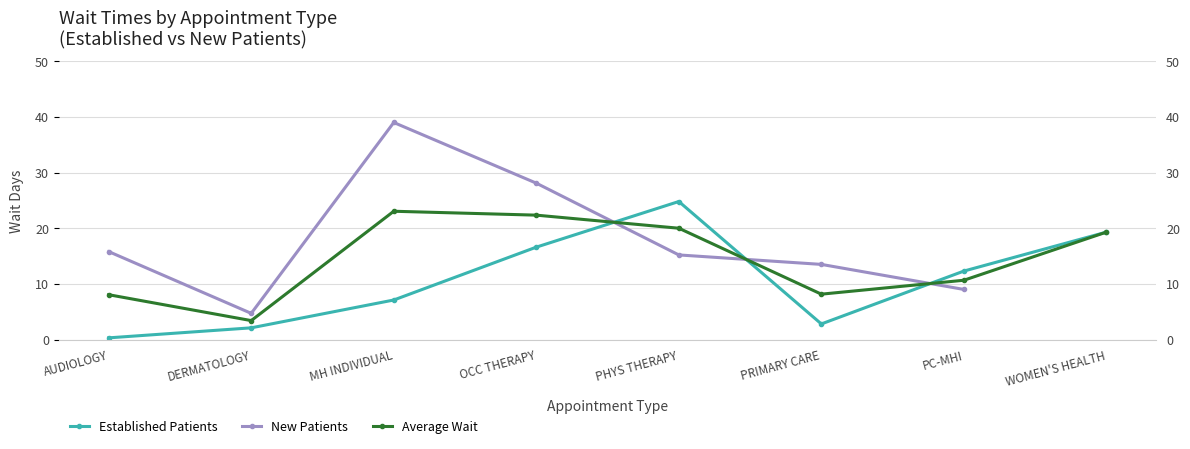

How many intersections are there between Average Wait and New Patients?

3